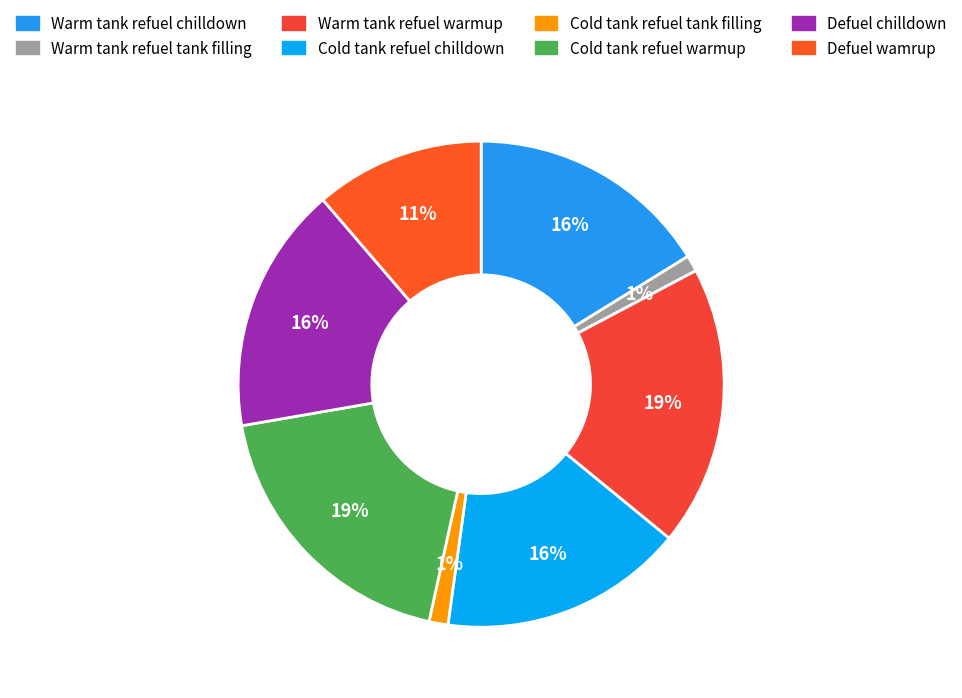

Do Cold tank refuel tank filling and Cold tank refuel warmup together represent more than half of the pie?

No